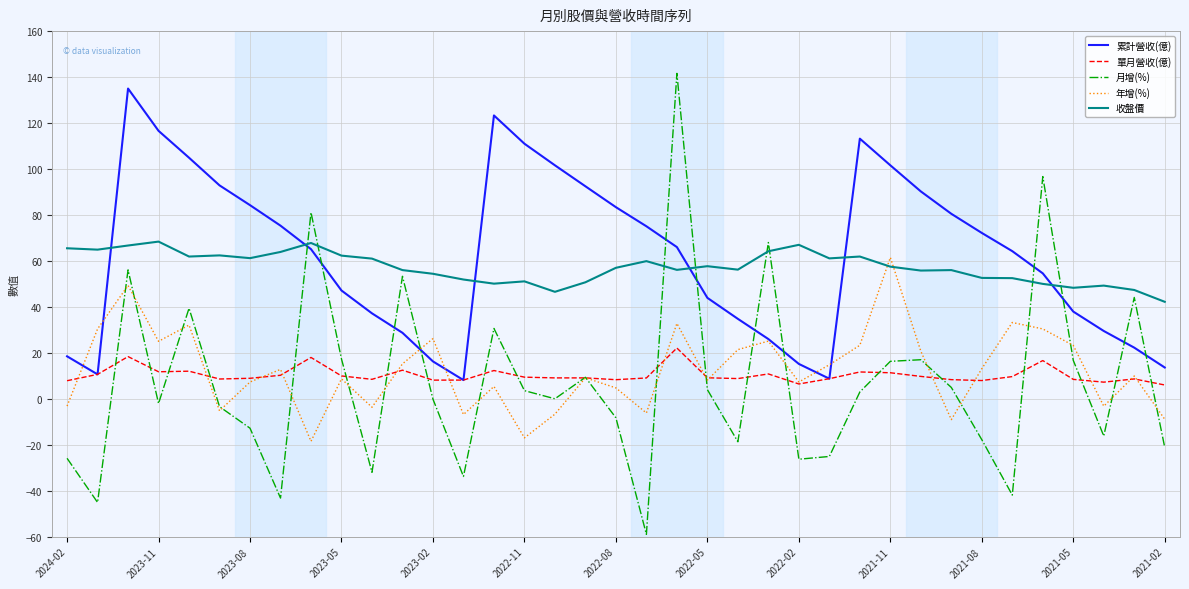

Which series has the largest range (max minus min)?

月增(%)